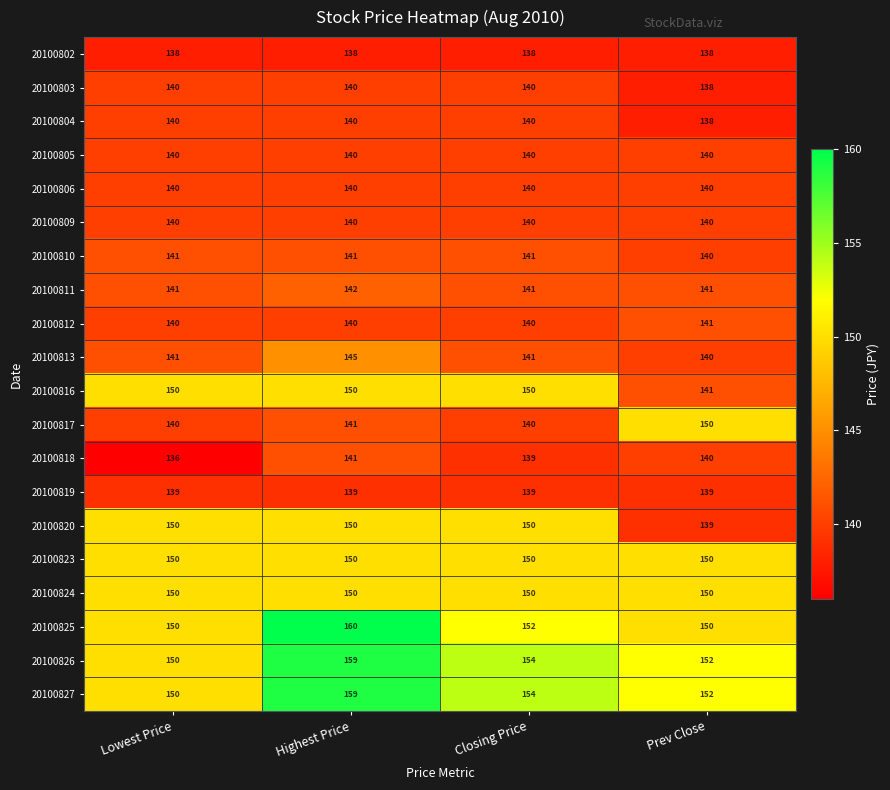

What is the average value of the 20100802 series?

138